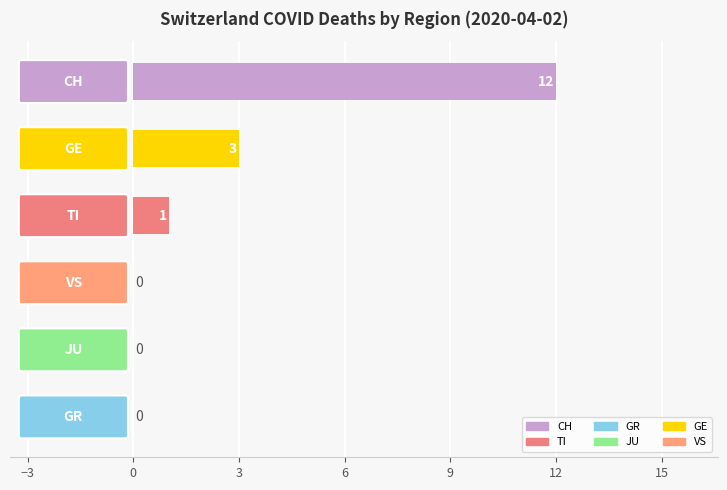

What is the greatest value displayed?

12